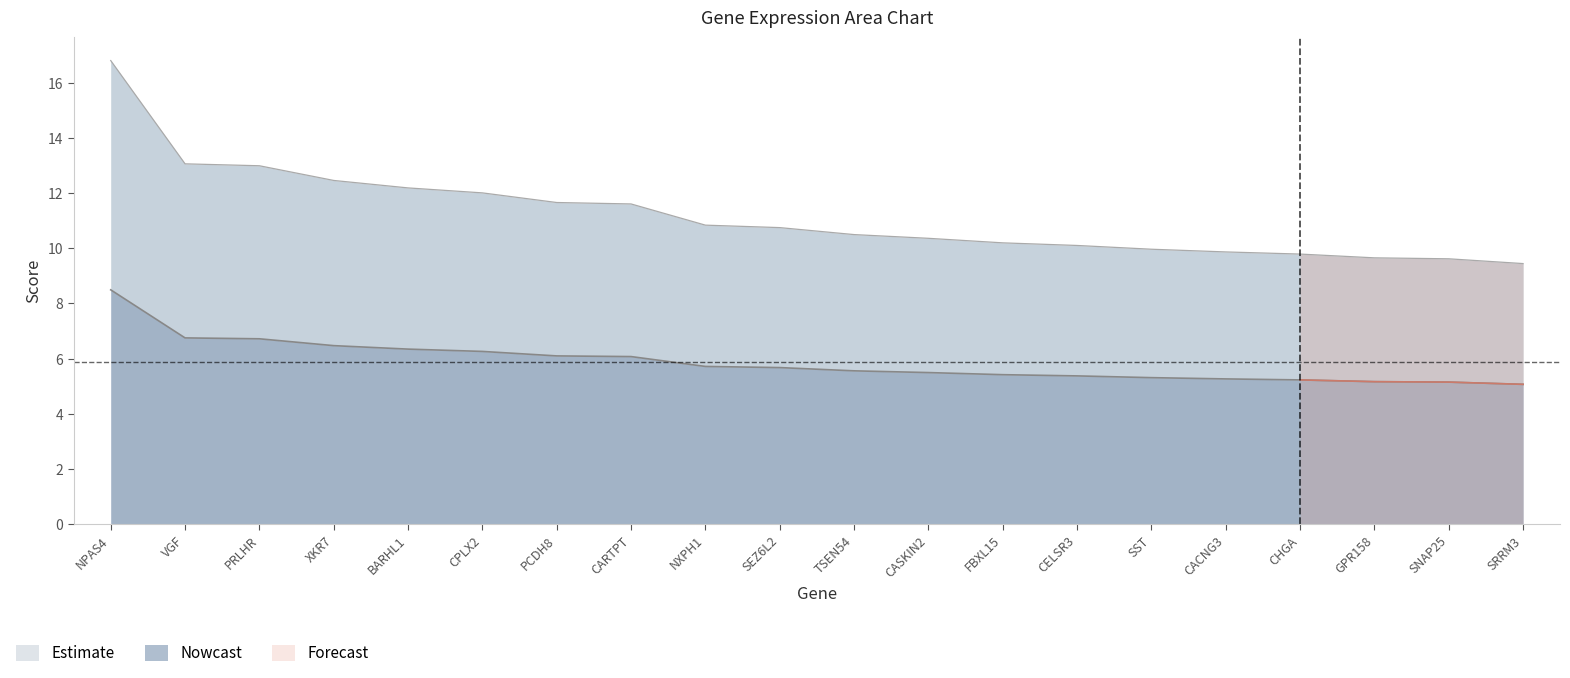

What is the sum of the col_2 values at SST and NXPH1?

20.8